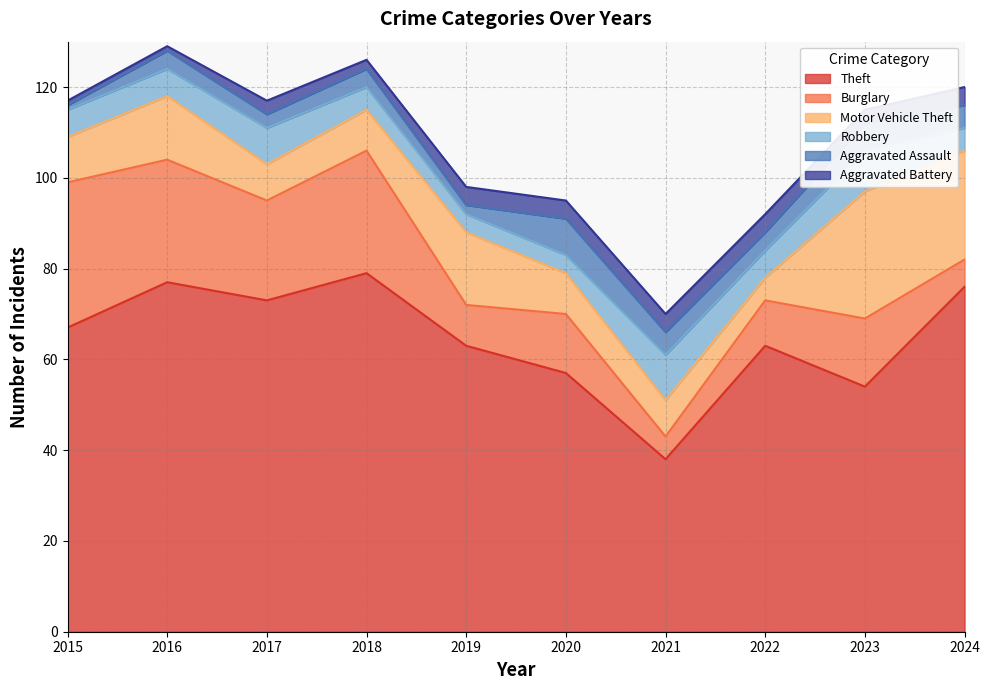

Where do Robbery and Burglary first cross each other?

2020 and 2021